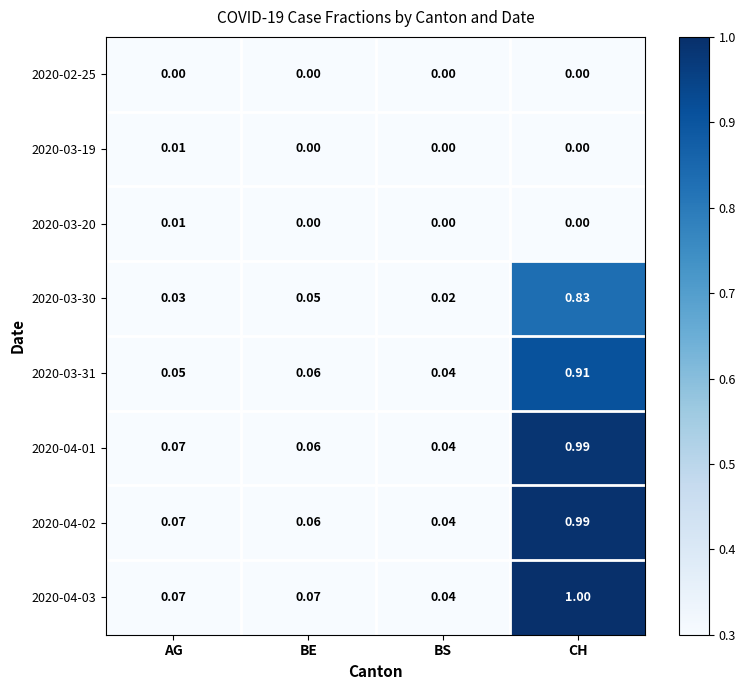

At which category is the sum across all series the highest?

CH